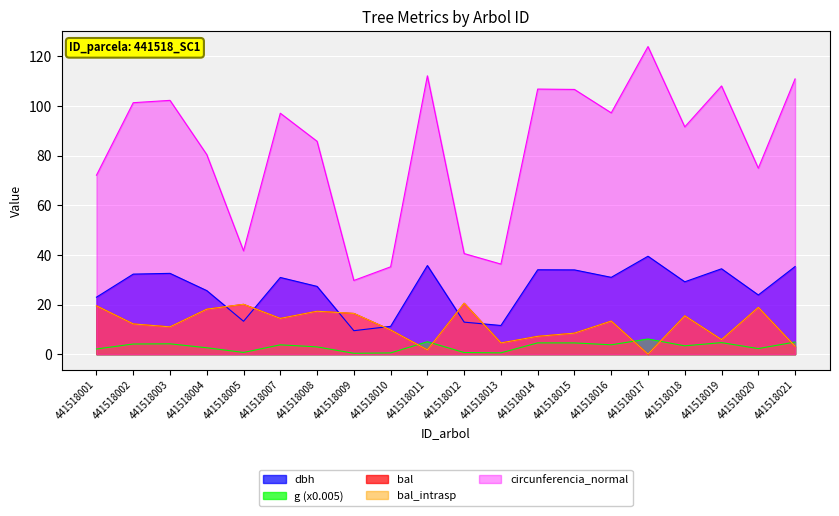

What is the value of the bal_intrasp point at the 14th from the left?

8.5